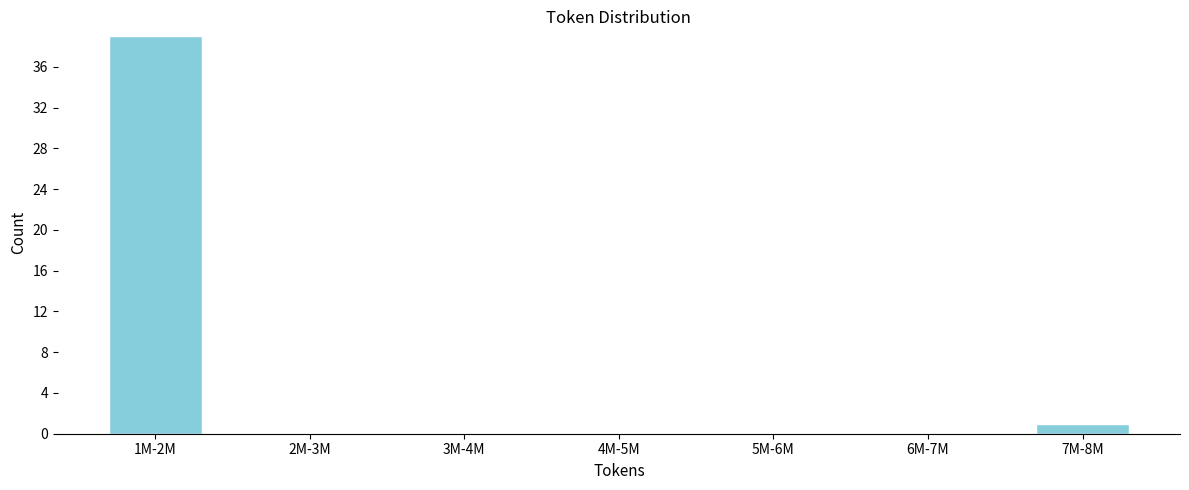

Reading left to right, transcribe all the data shown in this chart.

1M-2M=39	2M-3M=0	3M-4M=0	4M-5M=0	5M-6M=0	6M-7M=0	7M-8M=1